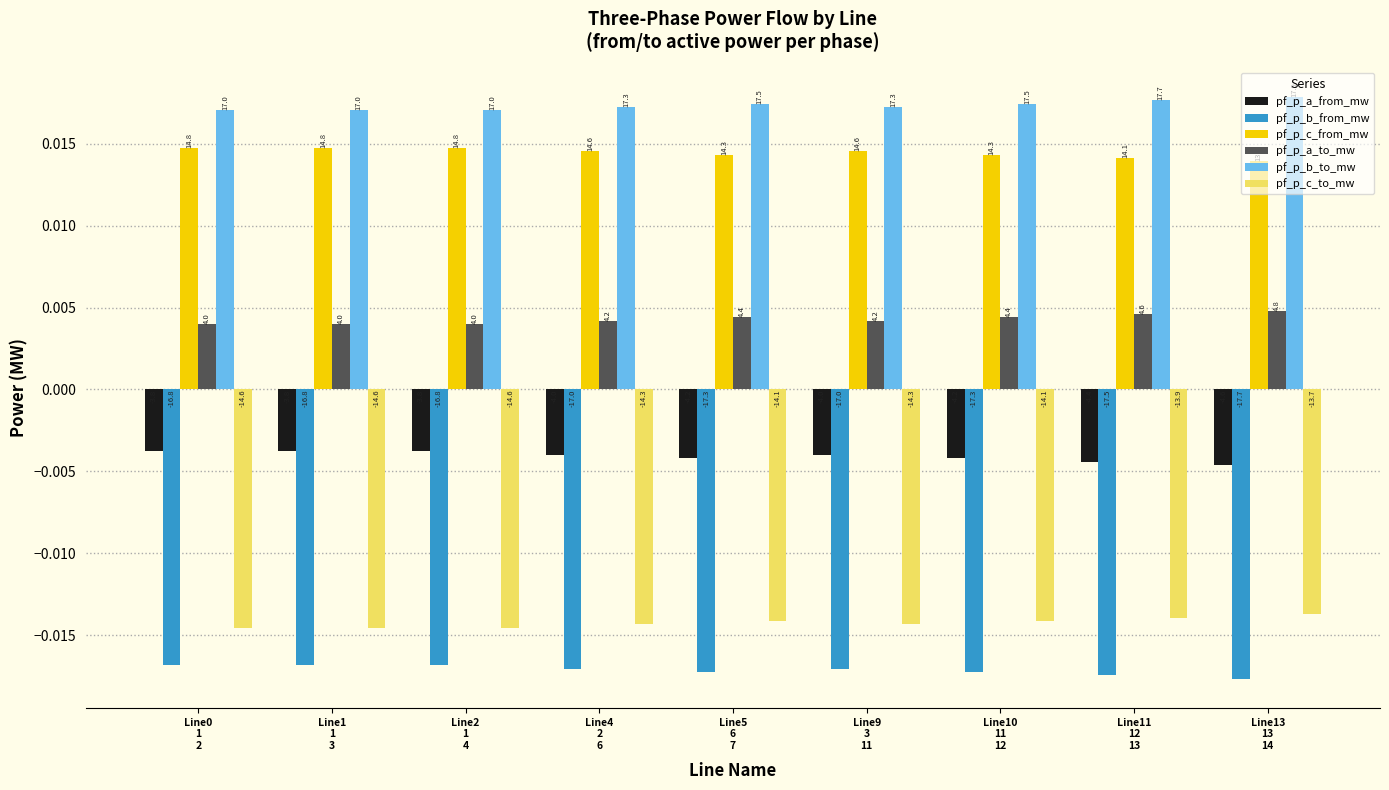

Where is pf_p_a_to_mw nearest to the value 0?

Line1
1
3